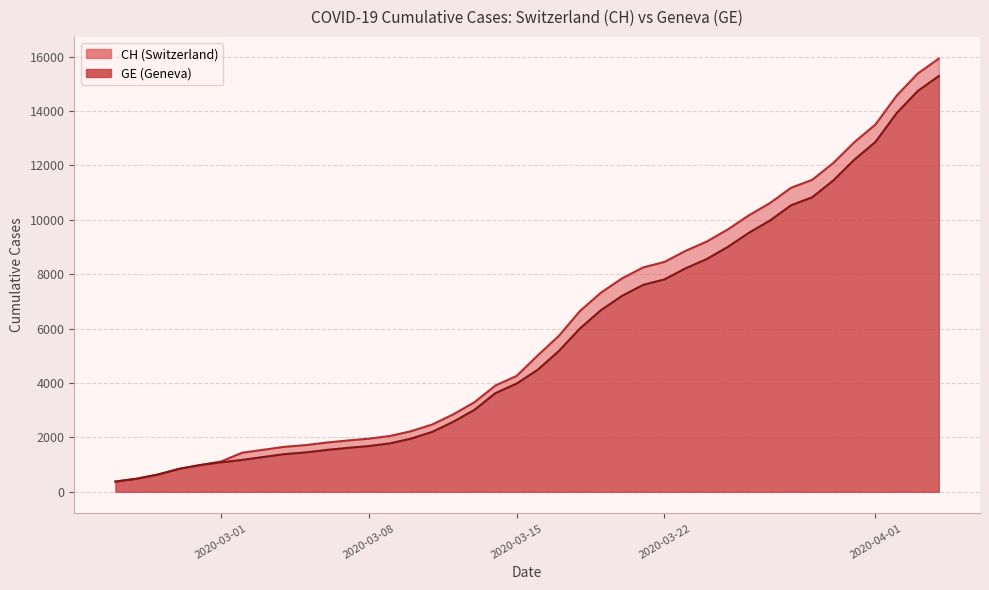

Reading left to right, list all the values displayed in this chart.

CH: 2020-02-25=375	2020-02-26=479	2020-02-27=630	2020-02-28=840	2020-02-29=981	2020-03-01=1113	2020-03-02=1436	2020-03-03=1544	2020-03-04=1652	2020-03-05=1715	2020-03-06=1809	2020-03-07=1885	2020-03-08=1952	2020-03-09=2051	2020-03-10=2226	2020-03-11=2472	2020-03-12=2845	2020-03-13=3291	2020-03-14=3908	2020-03-15=4259	2020-03-16=5012	2020-03-17=5731	2020-03-18=6644	2020-03-19=7323	2020-03-20=7847	2020-03-21=8249	2020-03-22=8449	2020-03-23=8855	2020-03-24=9196	2020-03-25=9642	2020-03-26=10162	2020-03-27=10613	2020-03-28=11175	2020-03-29=11467	2020-03-30=12086	2020-03-31=12852	2020-04-01=13505	2020-04-02=14561	2020-04-03=15375	2020-04-04=15926
GE: 2020-02-25=375	2020-02-26=479	2020-02-27=630	2020-02-28=840	2020-02-29=981	2020-03-01=1083	2020-03-02=1171	2020-03-03=1278	2020-03-04=1384	2020-03-05=1447	2020-03-06=1538	2020-03-07=1614	2020-03-08=1681	2020-03-09=1780	2020-03-10=1955	2020-03-11=2201	2020-03-12=2574	2020-03-13=3010	2020-03-14=3627	2020-03-15=3978	2020-03-16=4485	2020-03-17=5174	2020-03-18=6002	2020-03-19=6681	2020-03-20=7205	2020-03-21=7607	2020-03-22=7807	2020-03-23=8213	2020-03-24=8554	2020-03-25=9000	2020-03-26=9520	2020-03-27=9971	2020-03-28=10533	2020-03-29=10825	2020-03-30=11444	2020-03-31=12210	2020-04-01=12863	2020-04-02=13919	2020-04-03=14733	2020-04-04=15284